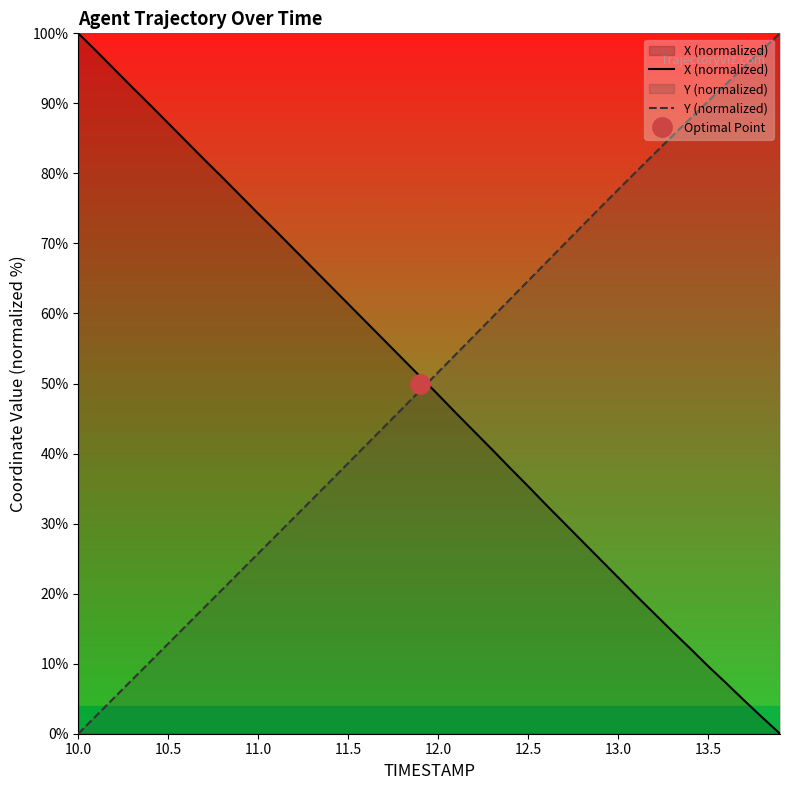

What are all the series names shown in the legend?

X (normalized), Y (normalized)